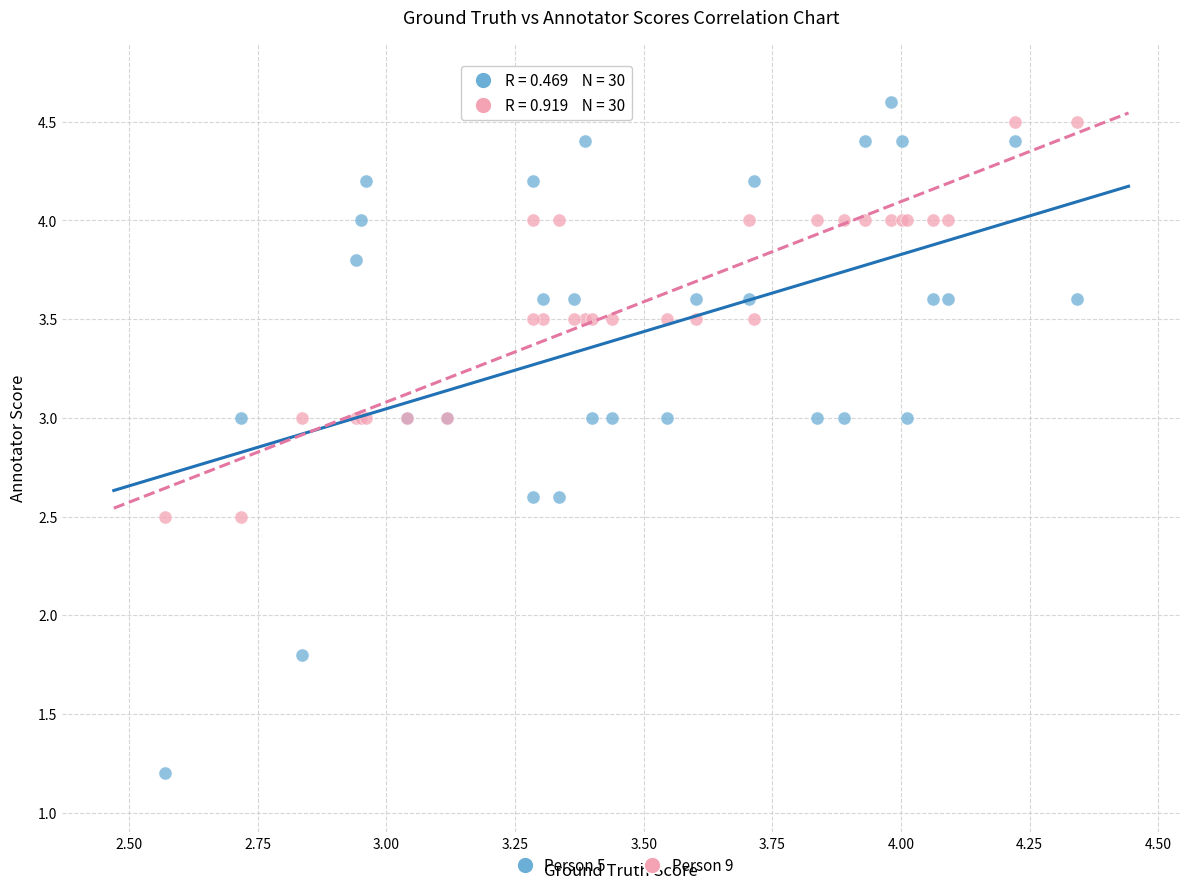

Across all series, what Y value is closest to 2?

1.8